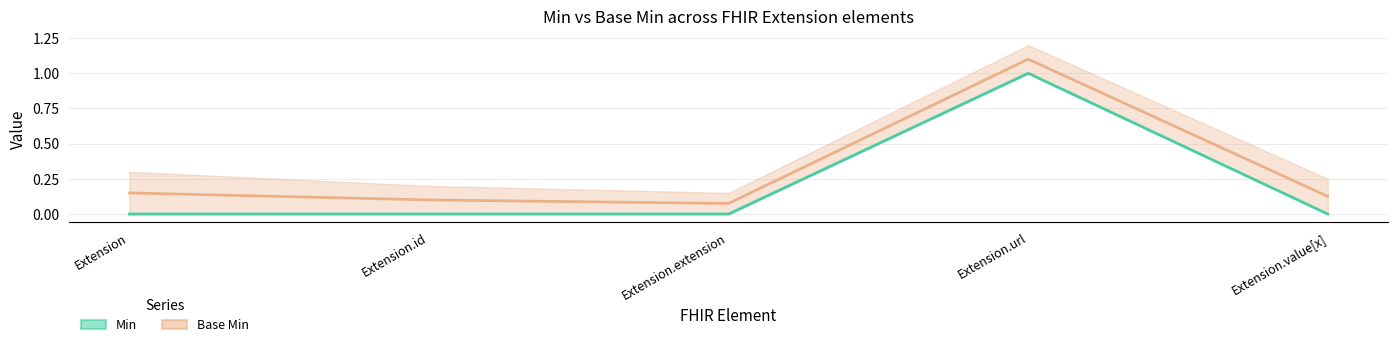

True or false: Base Min (mid) and Min (mid) cross at least once.

False